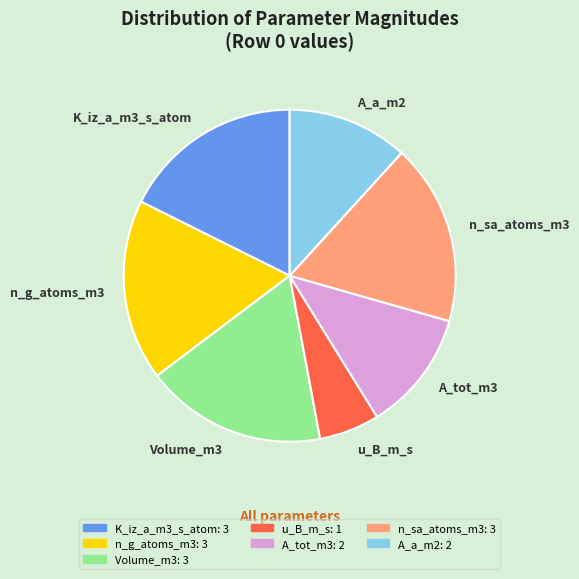

What is the ratio of the value at A_a_m2 to the value at A_tot_m3?

1.0